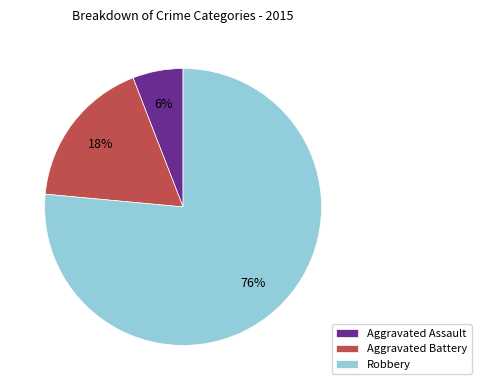

To the nearest percent, what is the difference between the Aggravated Battery and Aggravated Assault slice percentages?

12%